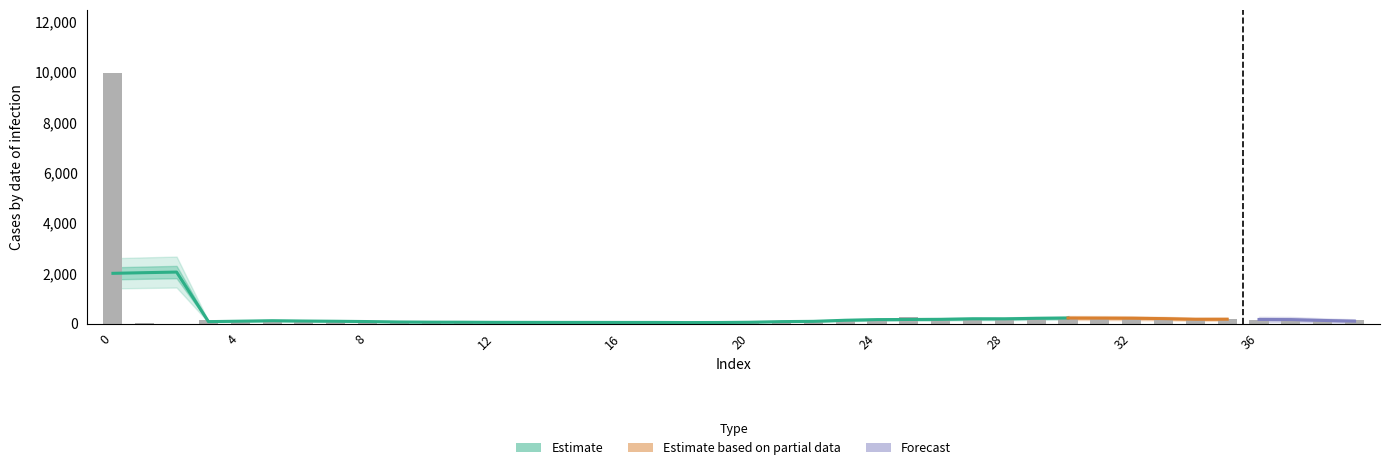

The chart shows a value of 163 at 6. True or false?

False